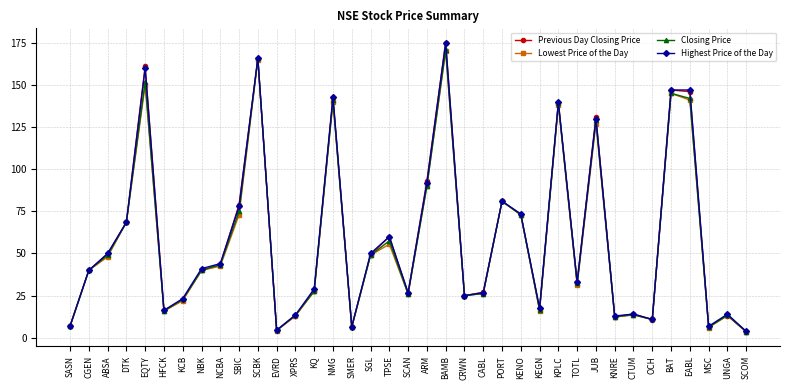

Where is the first local maximum for Closing Price?

EQTY